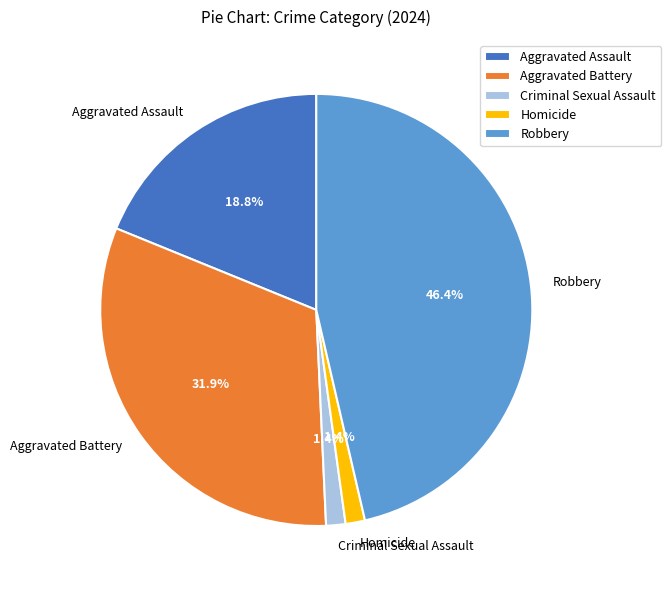

To the nearest percent, what is the average slice percentage?

20%